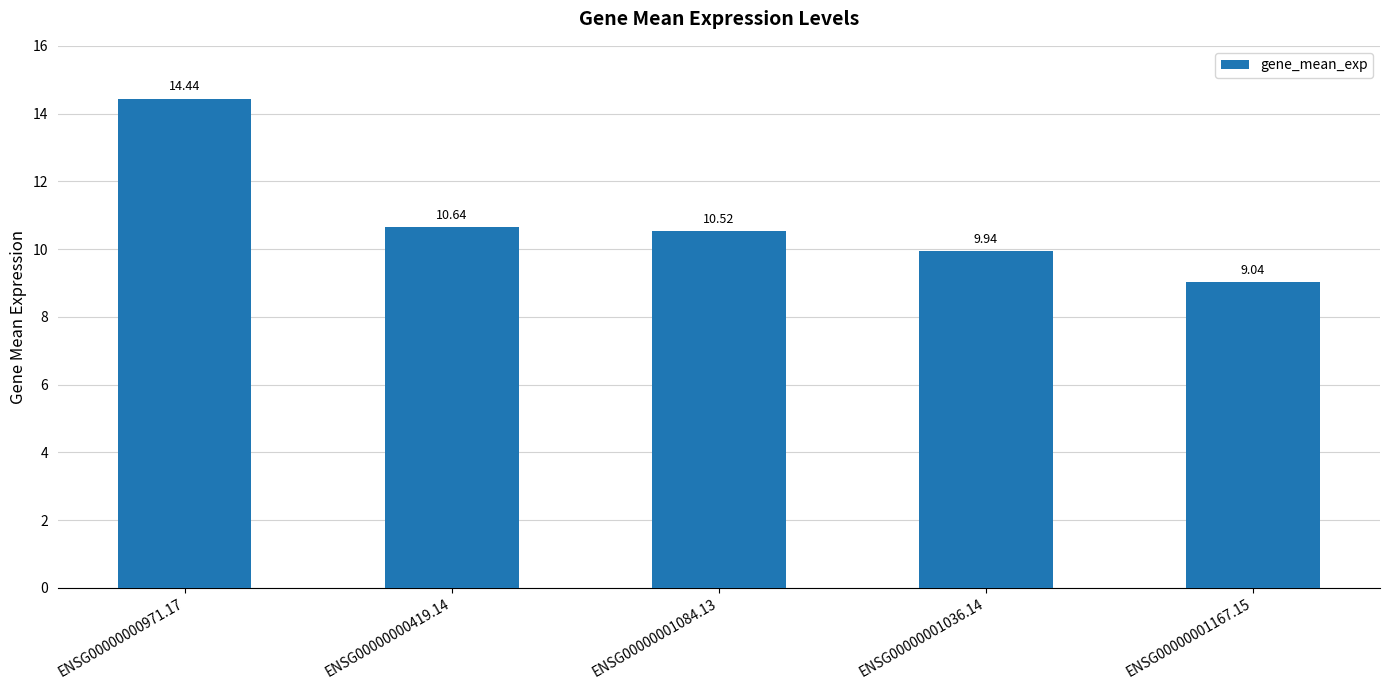

Reading left to right, list all the values displayed in this chart.

14.4	10.6	10.5	9.9	9.0